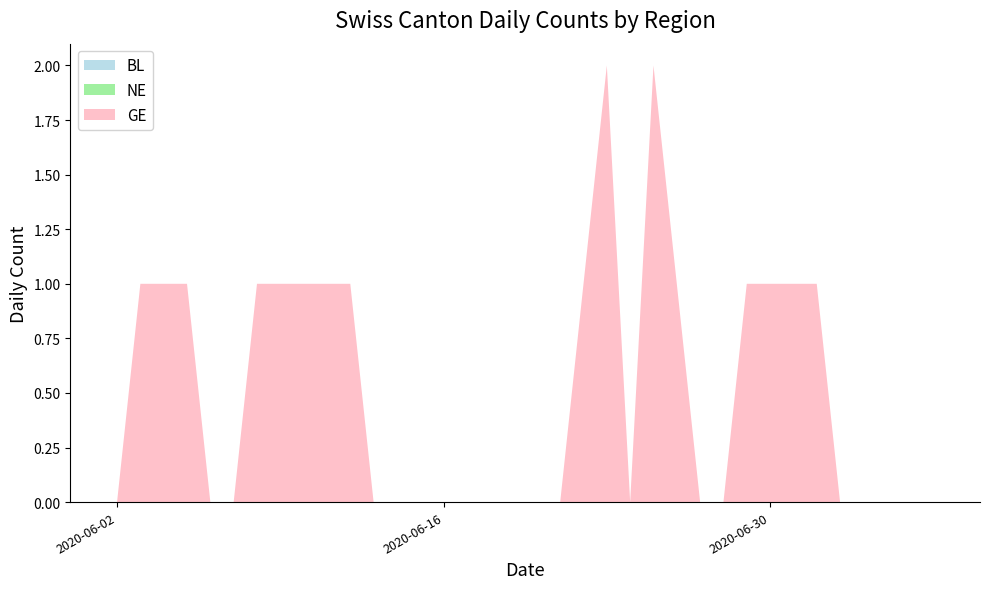

Reading left to right, transcribe all the data shown in this chart.

BL: 2020-05-31=0	2020-06-01=0	2020-06-02=0	2020-06-03=0	2020-06-04=0	2020-06-05=0	2020-06-06=0	2020-06-07=0	2020-06-08=0	2020-06-09=0	2020-06-10=0	2020-06-11=0	2020-06-12=0	2020-06-13=0	2020-06-14=0	2020-06-15=0	2020-06-16=0	2020-06-17=0	2020-06-18=0	2020-06-19=0	2020-06-20=0	2020-06-21=0	2020-06-22=0	2020-06-23=0	2020-06-24=0	2020-06-25=0	2020-06-26=0	2020-06-27=0	2020-06-28=0	2020-06-29=0	2020-06-30=0	2020-07-01=0	2020-07-02=0	2020-07-03=0	2020-07-04=0	2020-07-05=0	2020-07-06=0	2020-07-07=0	2020-07-08=0	2020-07-09=0
NE: 2020-05-31=0	2020-06-01=0	2020-06-02=0	2020-06-03=0	2020-06-04=0	2020-06-05=0	2020-06-06=0	2020-06-07=0	2020-06-08=0	2020-06-09=0	2020-06-10=0	2020-06-11=0	2020-06-12=0	2020-06-13=0	2020-06-14=0	2020-06-15=0	2020-06-16=0	2020-06-17=0	2020-06-18=0	2020-06-19=0	2020-06-20=0	2020-06-21=0	2020-06-22=0	2020-06-23=0	2020-06-24=0	2020-06-25=0	2020-06-26=0	2020-06-27=0	2020-06-28=0	2020-06-29=0	2020-06-30=0	2020-07-01=0	2020-07-02=0	2020-07-03=0	2020-07-04=0	2020-07-05=0	2020-07-06=0	2020-07-07=0	2020-07-08=0	2020-07-09=0
GE: 2020-05-31=0	2020-06-01=0	2020-06-02=0	2020-06-03=1	2020-06-04=1	2020-06-05=1	2020-06-06=0	2020-06-07=0	2020-06-08=1	2020-06-09=1	2020-06-10=1	2020-06-11=1	2020-06-12=1	2020-06-13=0	2020-06-14=0	2020-06-15=0	2020-06-16=0	2020-06-17=0	2020-06-18=0	2020-06-19=0	2020-06-20=0	2020-06-21=0	2020-06-22=1	2020-06-23=2	2020-06-24=0	2020-06-25=2	2020-06-26=1	2020-06-27=0	2020-06-28=0	2020-06-29=1	2020-06-30=1	2020-07-01=1	2020-07-02=1	2020-07-03=0	2020-07-04=0	2020-07-05=0	2020-07-06=0	2020-07-07=0	2020-07-08=0	2020-07-09=0